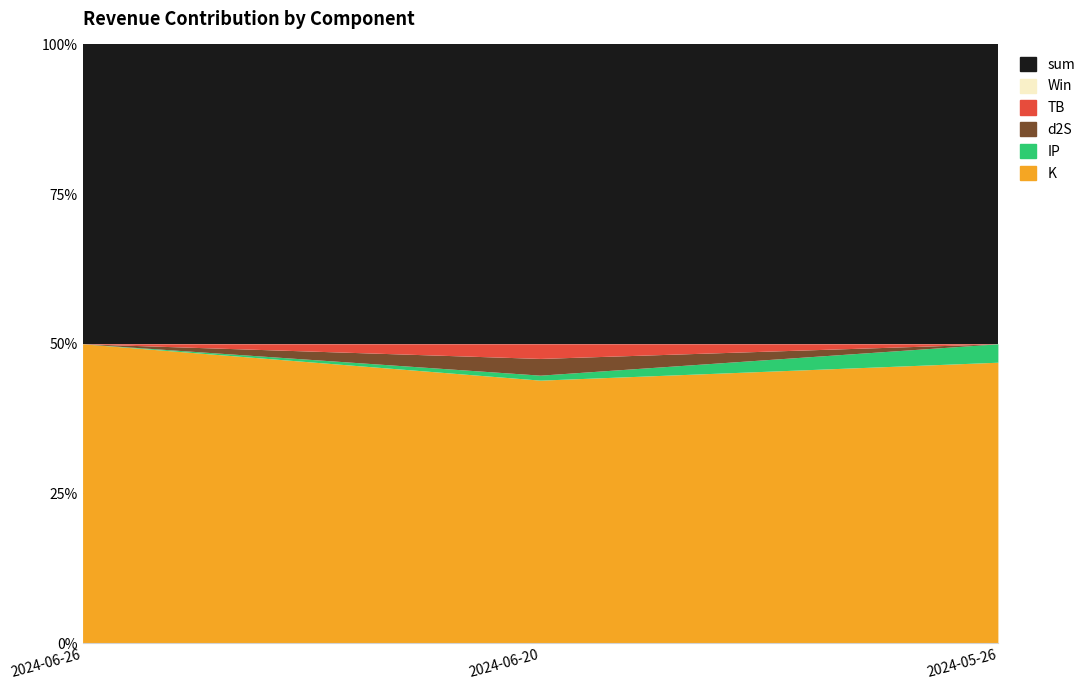

Is the value of Win at 2024-05-26 greater than the value of sum at 2024-06-26?

No